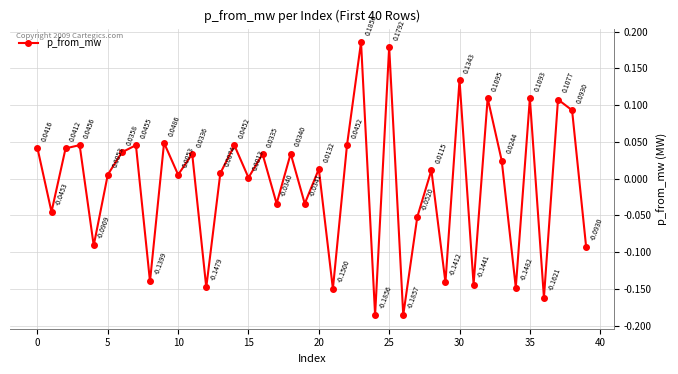

How many interior local peaks (higher than both neighbors) does the data have?

15